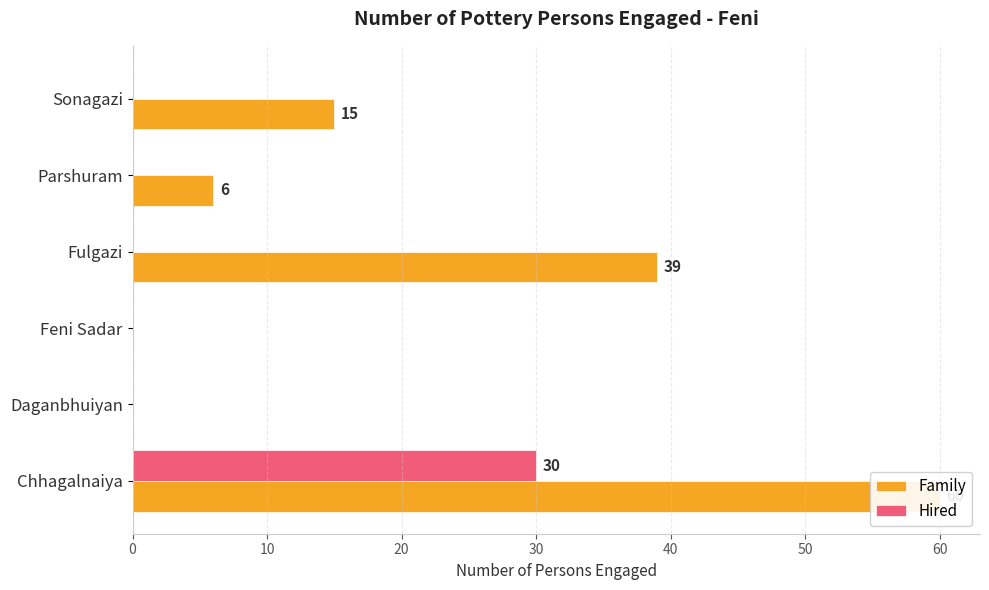

What is the average value of the Family series?

20